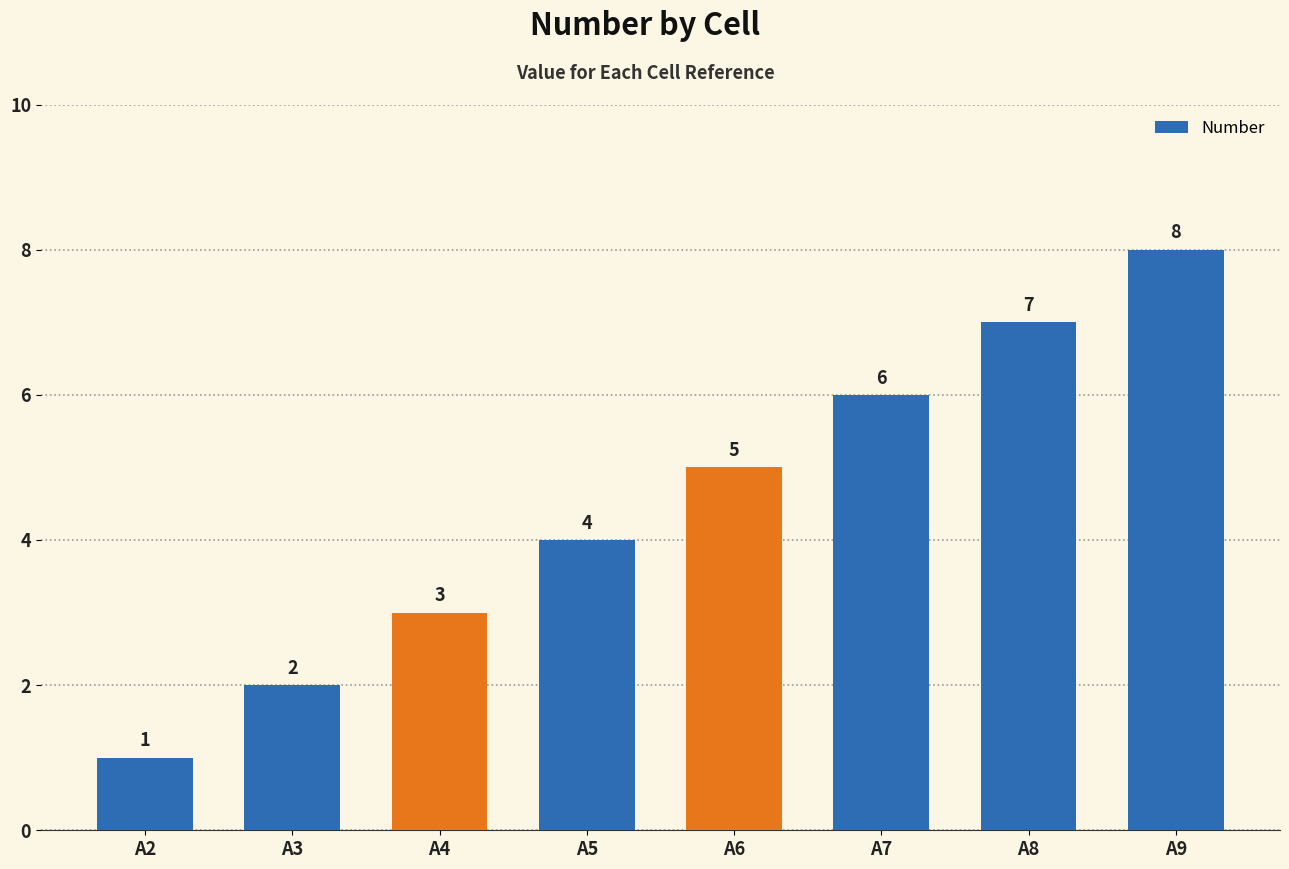

Where is the data nearest to the value 4?

A5